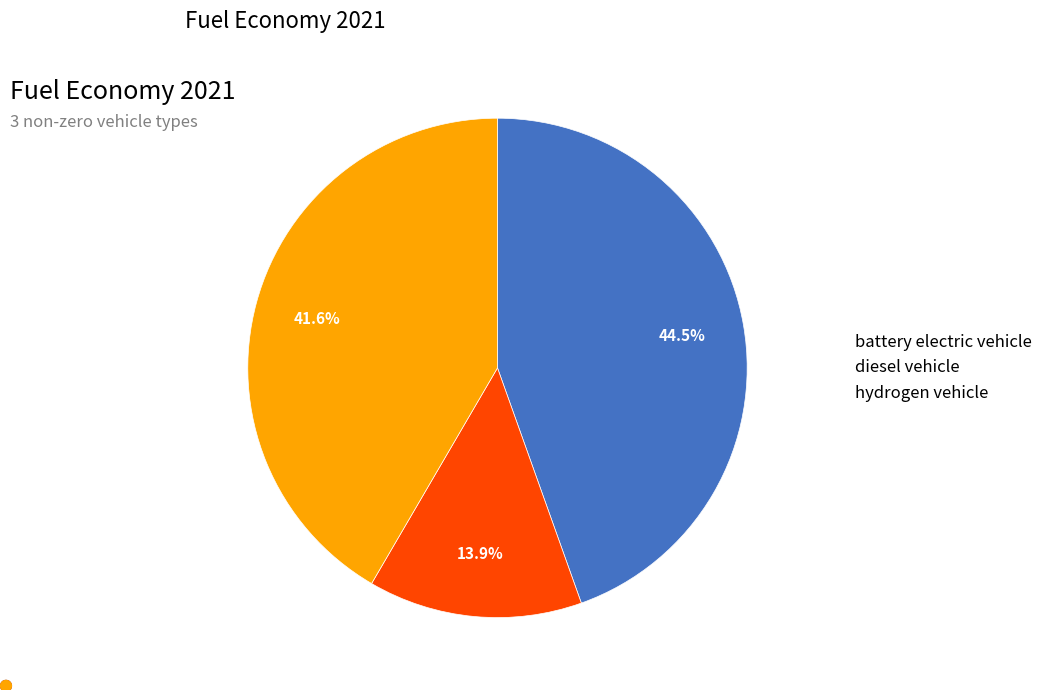

Which category has the biggest portion of the pie?

battery electric vehicle